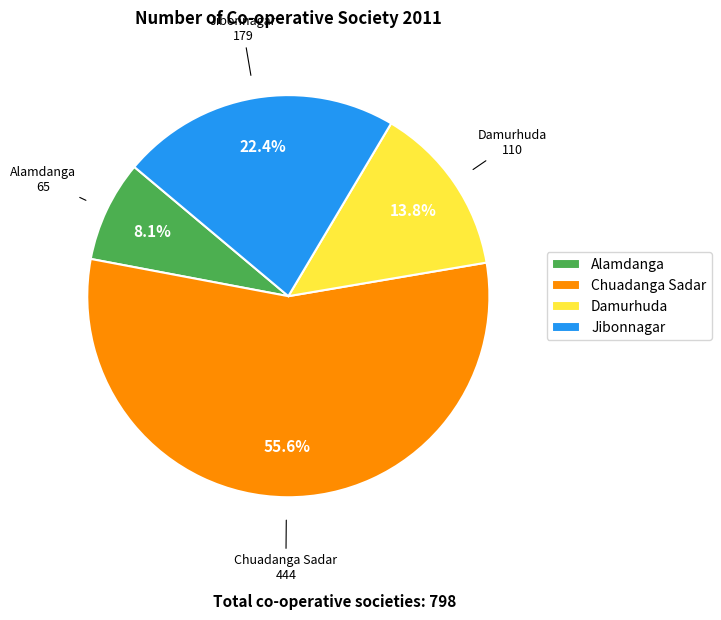

To the nearest percent, what is the average slice percentage?

25%